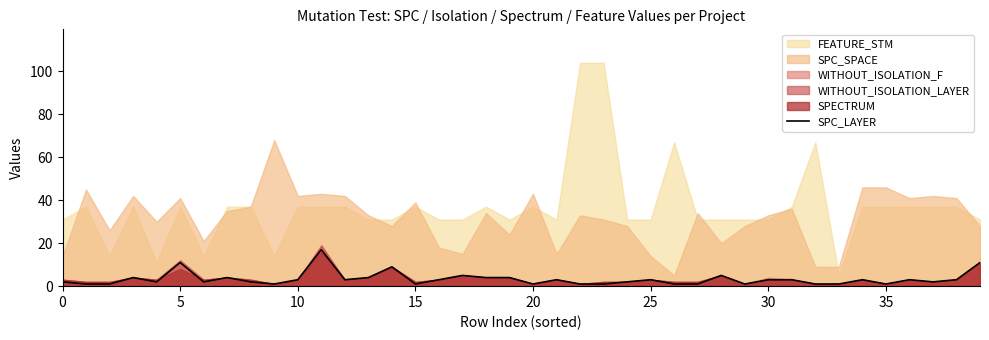

What is the highest value of the SPC_LAYER series?

17